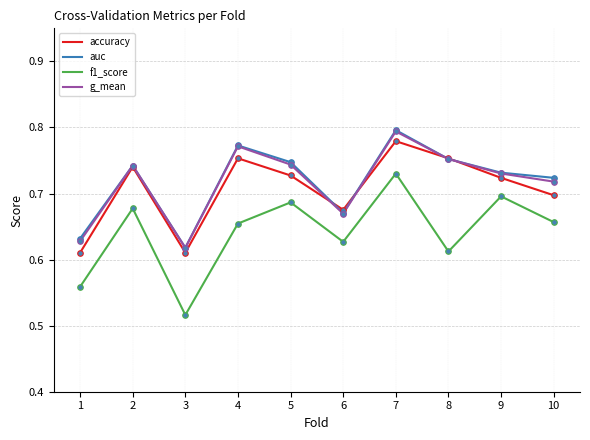

Between 7 and 8, which is larger?

7